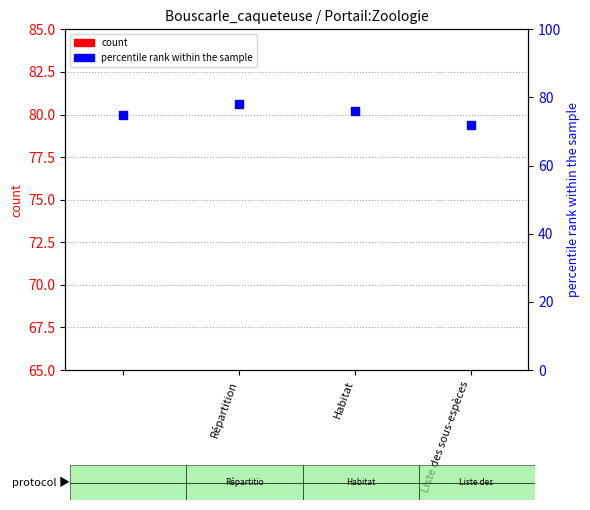

Which series has the widest spread of Y values?

percentile rank within the sample